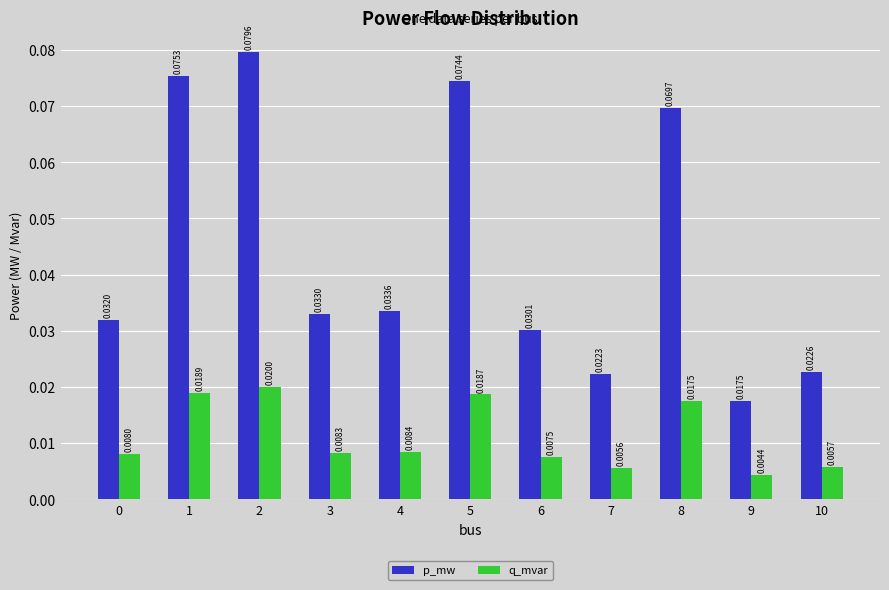

Between 2 and 8, which series saw the biggest shift?

p_mw